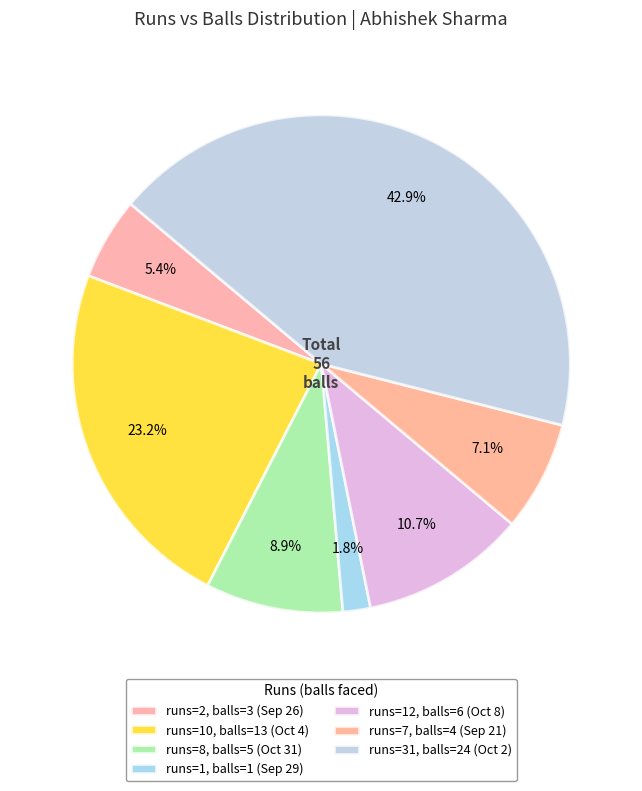

How many segments does this pie chart have?

7